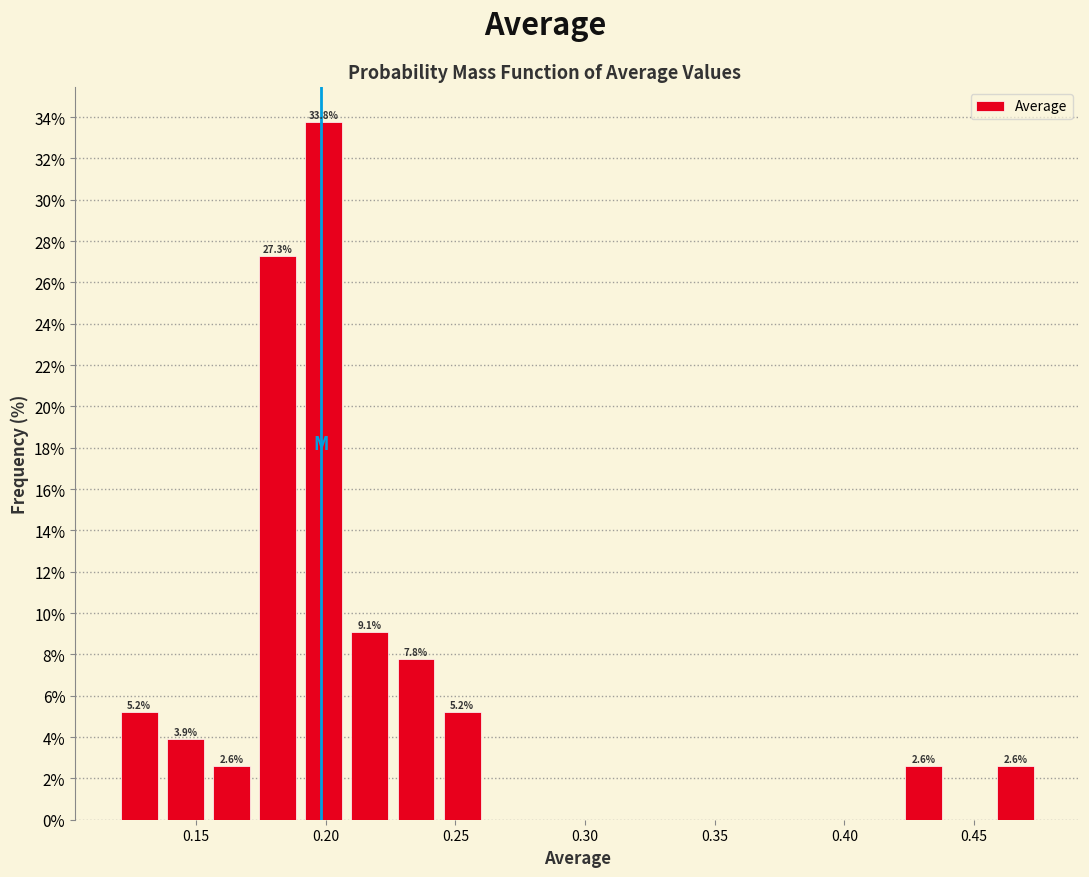

Read against the x-axis, roughly where is the centre of the tallest bar?

0.200